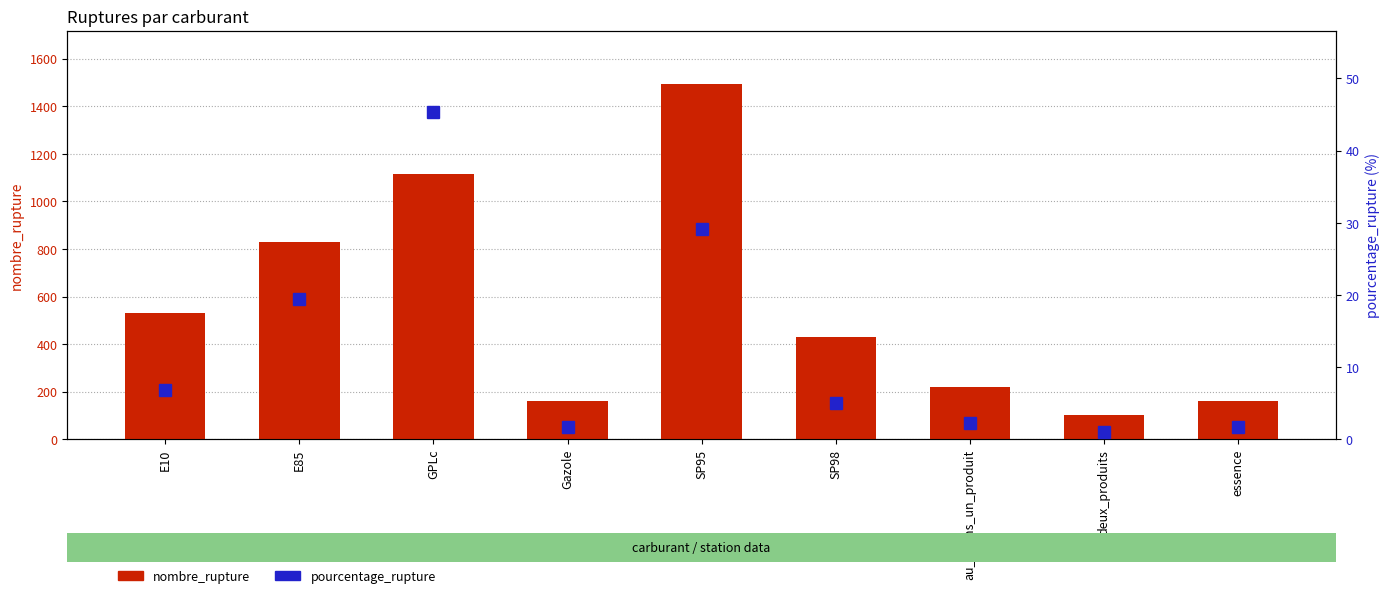

Read the nombre_rupture value at essence.

160.0